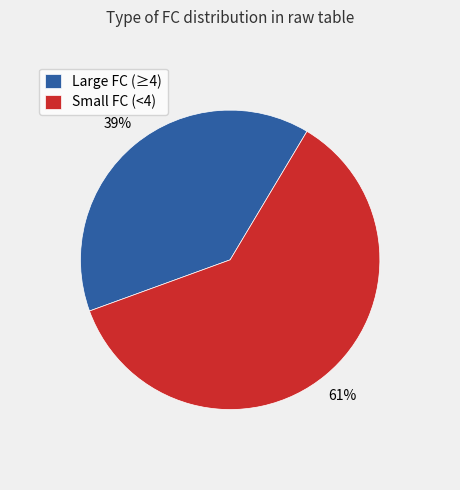

What is the largest slice in the pie chart?

Small FC (<4)